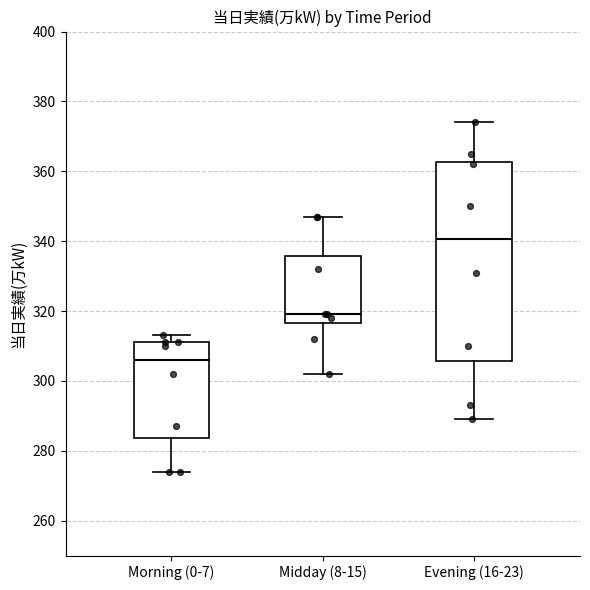

Reading left to right, read every box against the y-axis: the position of its median line, the range the box covers, and the ends of its whiskers. The values are not printed on the chart, so give them approximately, as read against the axis.

Morning (0-7): median 306, box 284 to 312, whiskers 274 to 314
Midday (8-15): median 320, box 316 to 336, whiskers 302 to 348
Evening (16-23): median 340, box 306 to 362, whiskers 290 to 374